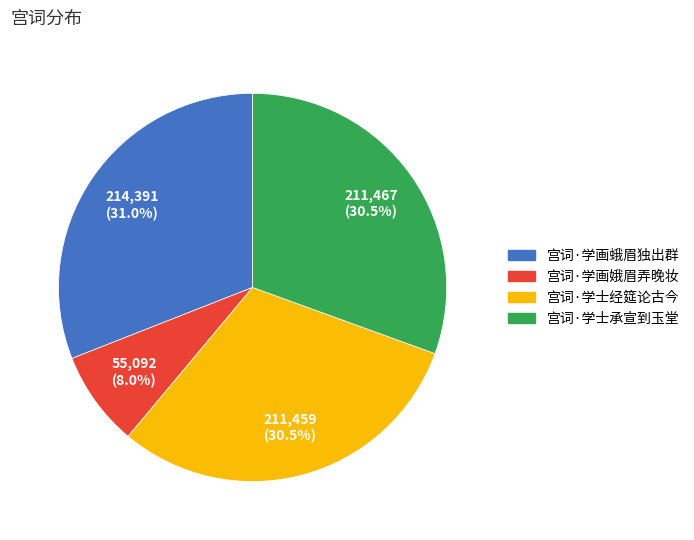

Which category has the smallest portion of the pie?

宫词·学画娥眉弄晚妆